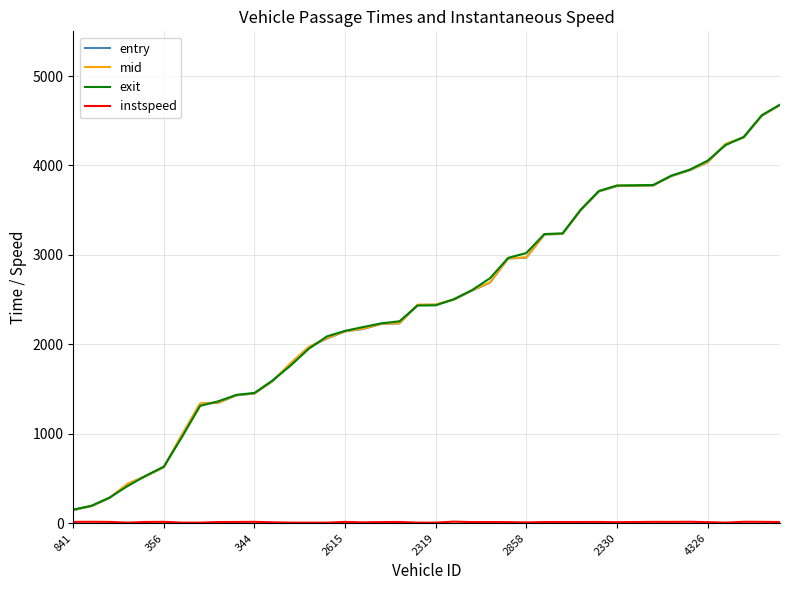

What is the maximum value for exit?

4679.8